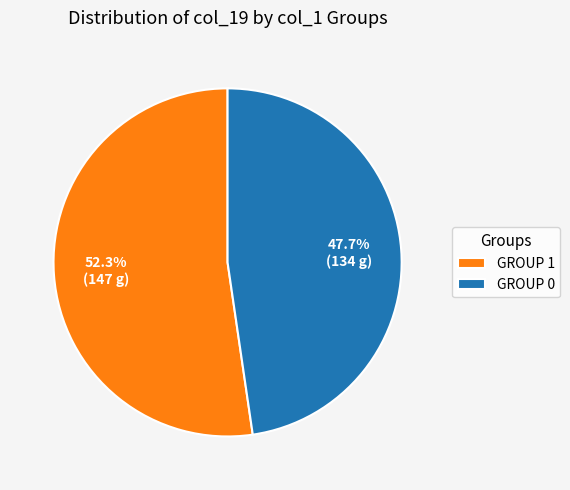

To the nearest percent, what is the average slice percentage?

50%